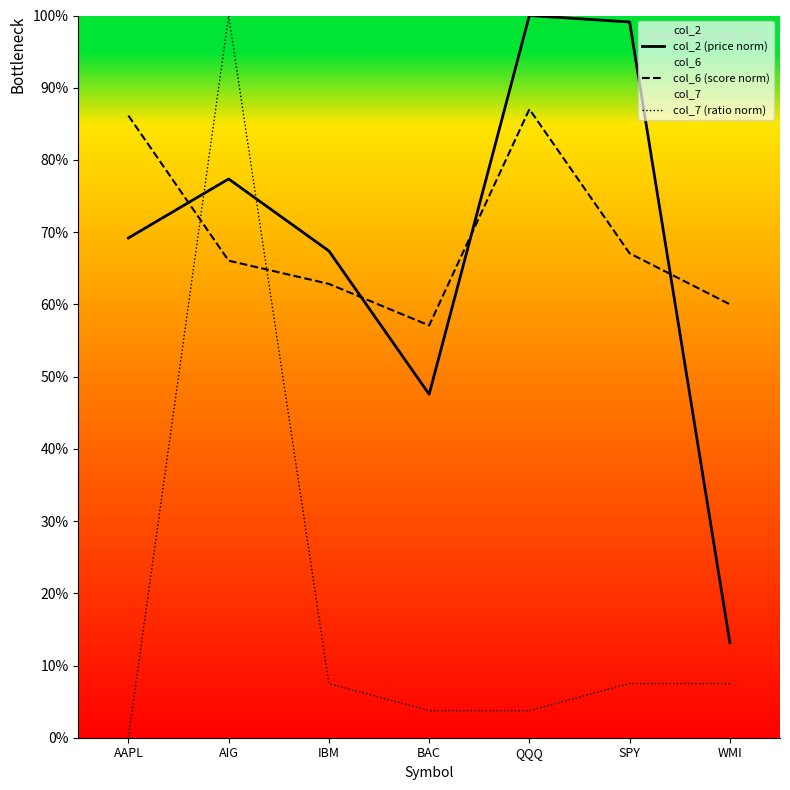

What is the label of the 1st point from the left?

AAPL